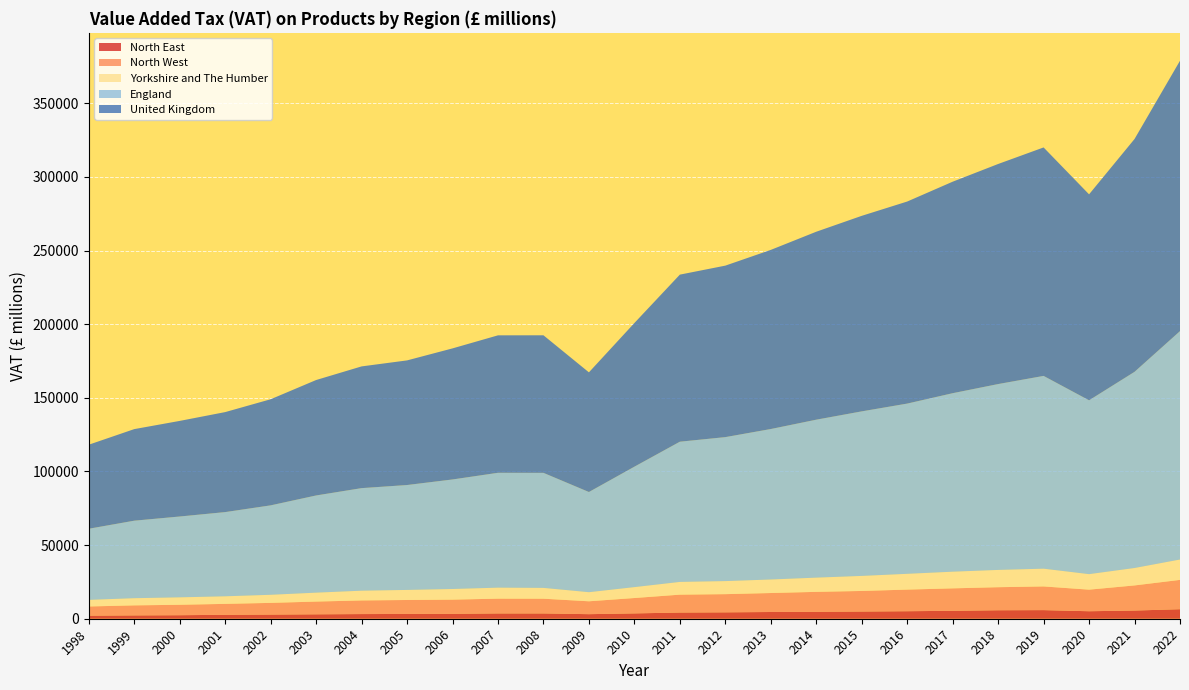

Reading left to right, what are all the values shown in this chart?

North East: 2079	2265	2390	2673	2821	3002	3164	3248	3336	3597	3602	3100	3618	4207	4342	4571	4718	4890	5101	5385	5767	5854	5088	5565	6459
North West: 6246	6806	7088	7416	7940	8649	9262	9475	9630	10039	9998	8743	10444	12140	12348	12886	13527	13972	14679	15241	15641	16081	14656	17050	19921
Yorkshire and The Humber: 4477	4878	5056	5150	5505	6063	6617	6839	7228	7476	7347	6184	7411	8657	8875	9187	9671	10221	10730	11328	11744	12061	10541	11843	13840
England: 48313	52642	54897	57185	60738	66008	69656	71247	74391	78004	78131	68039	81796	95227	97779	102197	107265	111748	115608	121217	126228	130924	118067	133228	155118
United Kingdom: 57069	62182	64918	67908	72048	78391	82666	84630	89014	93348	93419	81262	97565	113461	116459	121650	127647	132790	137215	143636	149454	155148	139872	158121	183614